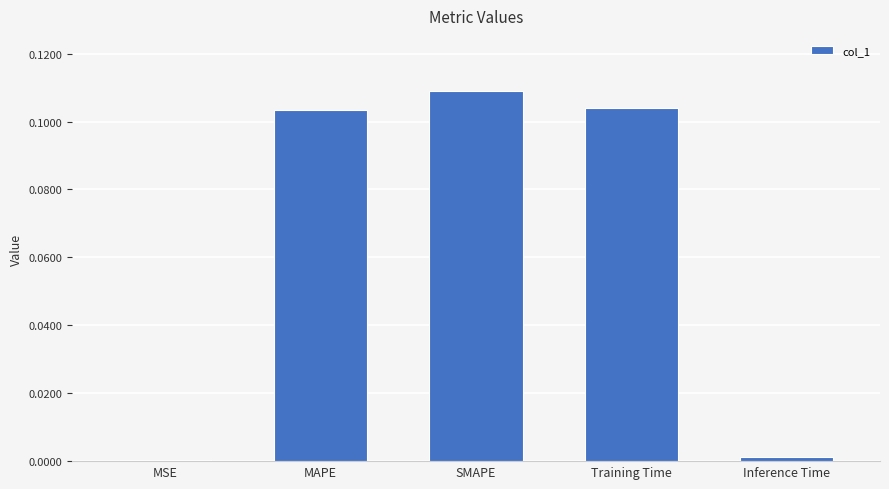

At which category does the chart reach its peak across all series?

SMAPE